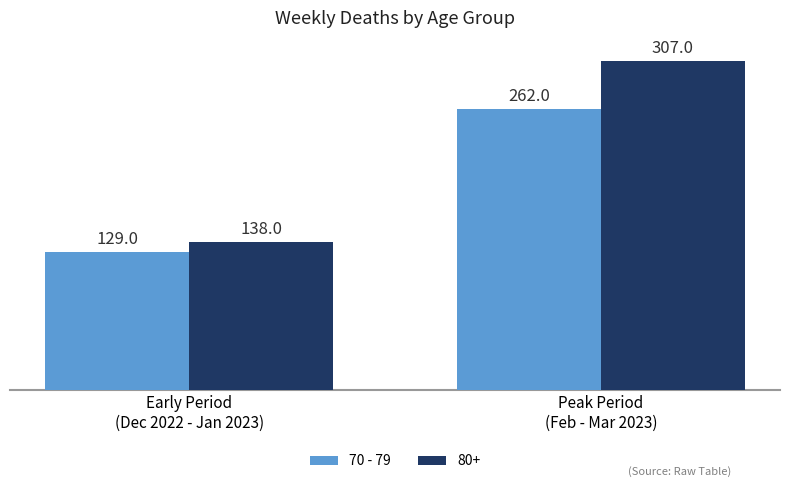

Which label corresponds to the smallest value in the chart?

Early Period
(Dec 2022 - Jan 2023)